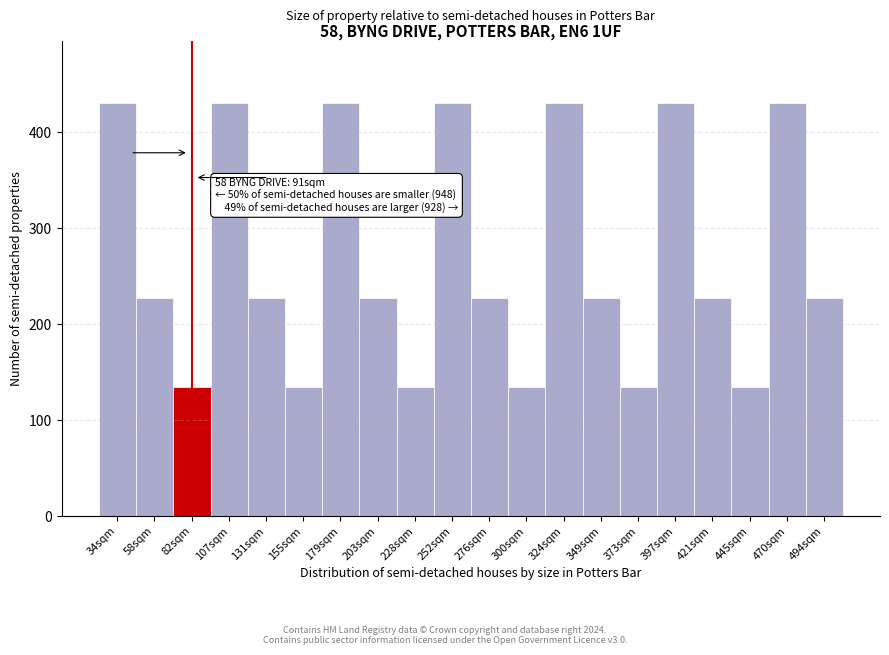

Reading right to left, list all the values displayed in this chart.

494sqm=227.5	470sqm=430.3	445sqm=134.2	421sqm=227.5	397sqm=430.3	373sqm=134.2	349sqm=227.5	324sqm=430.3	300sqm=134.2	276sqm=227.5	252sqm=430.3	228sqm=134.2	203sqm=227.5	179sqm=430.3	155sqm=134.2	131sqm=227.5	107sqm=430.3	82sqm=134.2	58sqm=227.5	34sqm=430.3